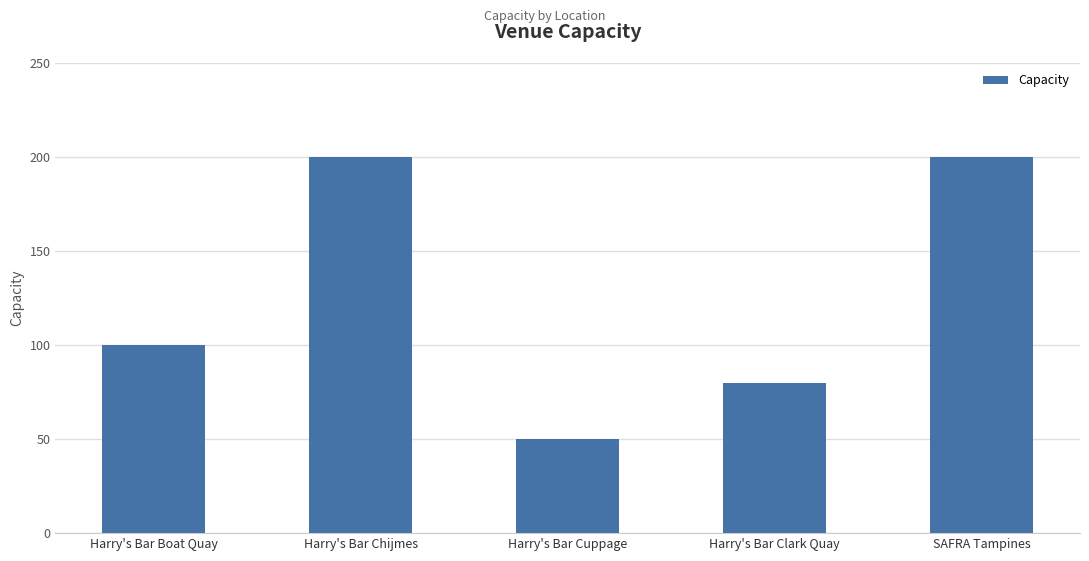

The chart shows a value of 200 at SAFRA Tampines. True or false?

True